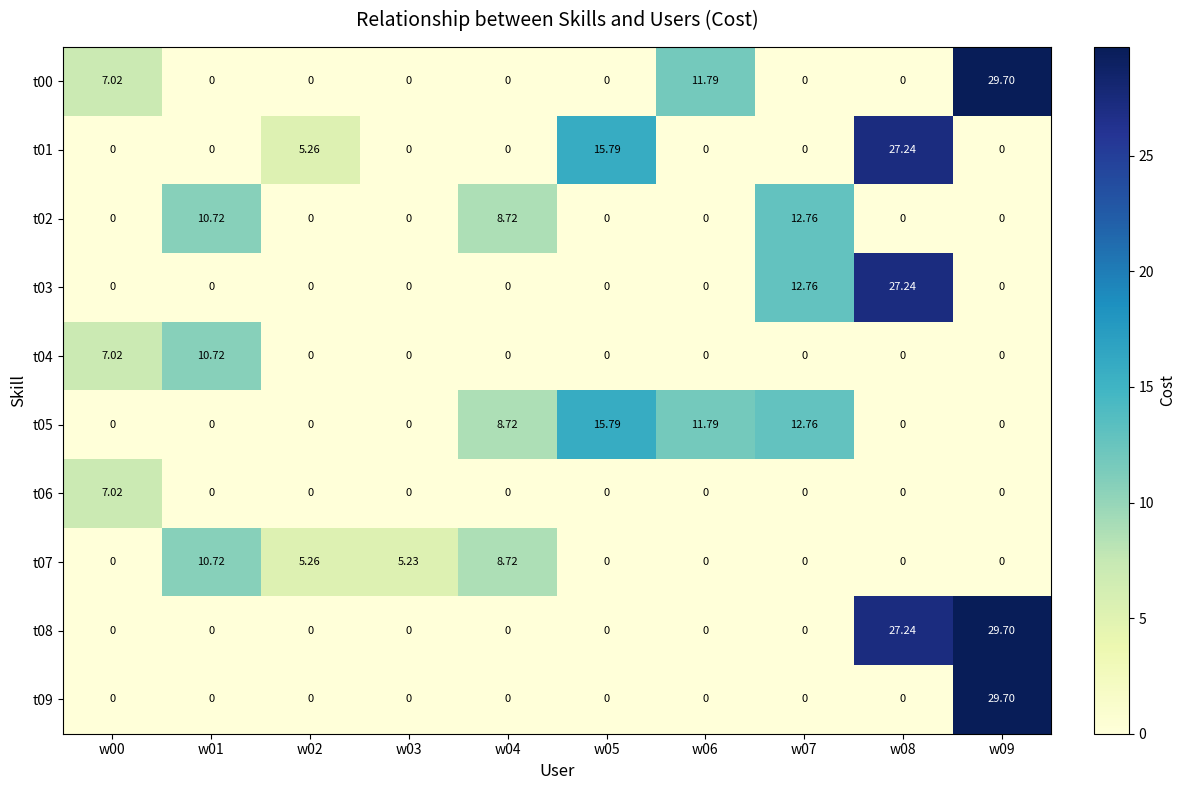

What is the spread (max minus min) of values at w09?

29.7